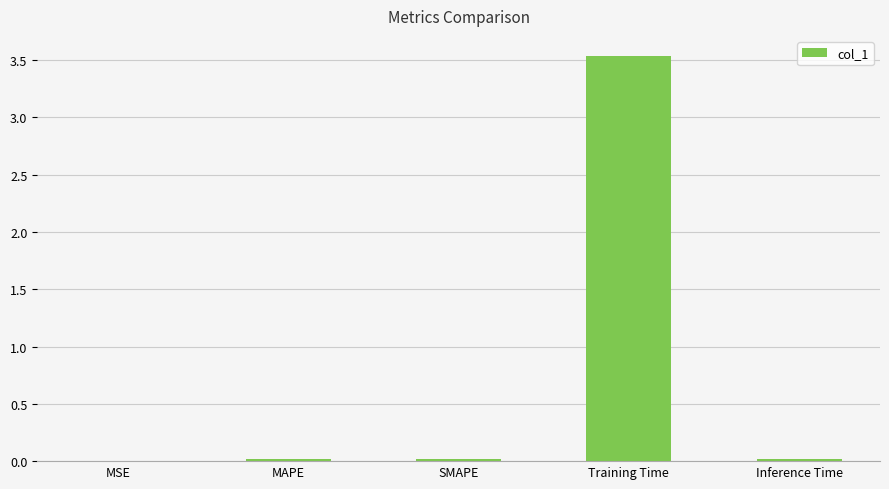

What is the maximum value shown in the chart?

3.5